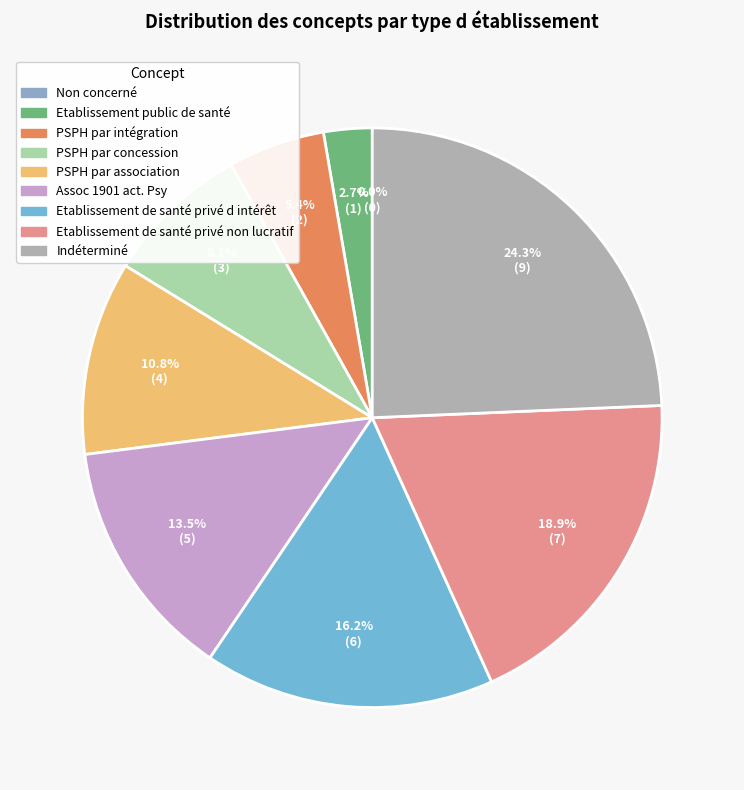

Rank the categories by value from lowest to highest.

Non concerné, Etablissement public de santé, PSPH par intégration, PSPH par concession, PSPH par association, Assoc 1901 act. Psy, Etablissement de santé privé d intérêt, Etablissement de santé privé non lucratif, Indéterminé